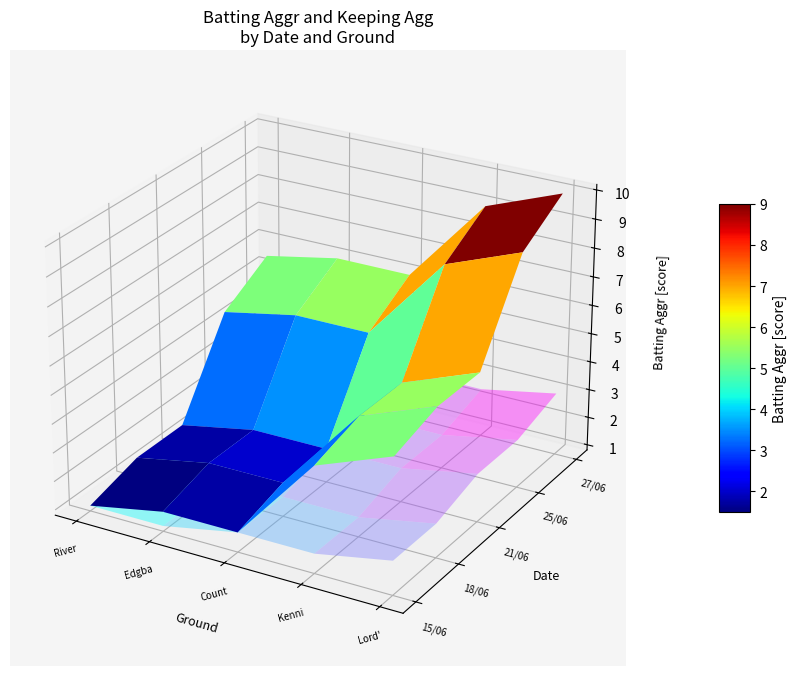

Which series has the largest range (max minus min)?

25/06/2008